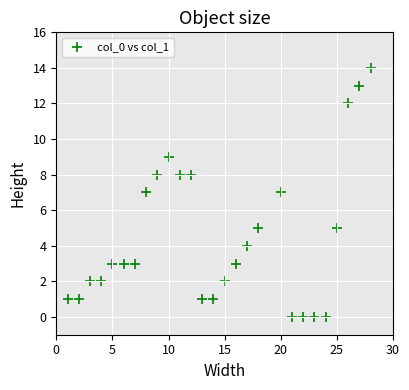

What is the range of Y values (max minus min)?

14